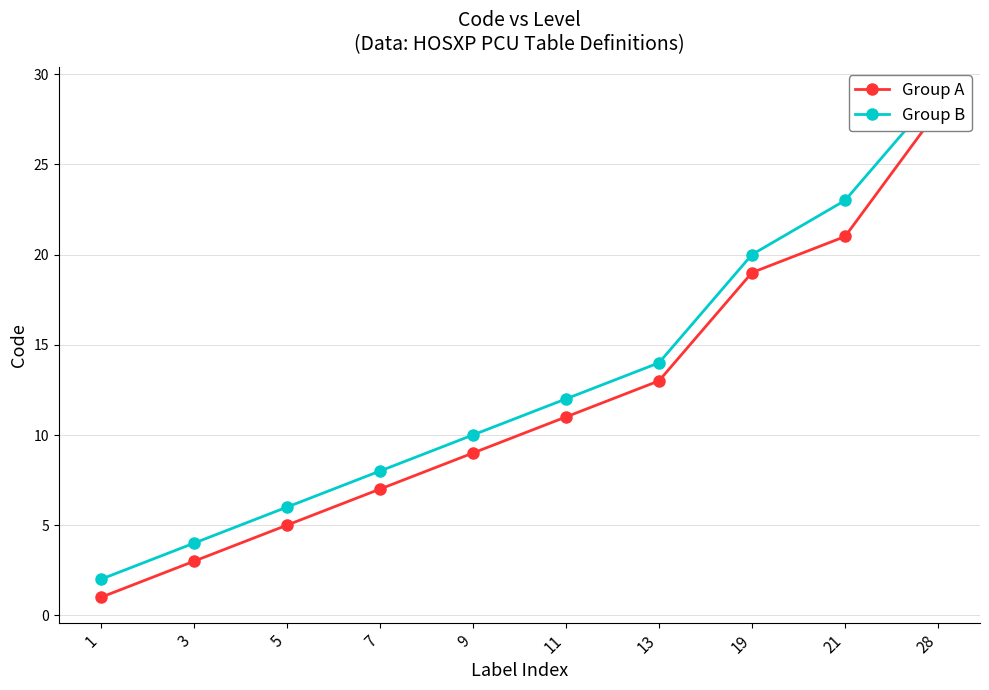

Reading right to left, what are all the values shown in this chart?

Group A: 28	21	19	13	11	9	7	5	3	1
Group B: 29	23	20	14	12	10	8	6	4	2